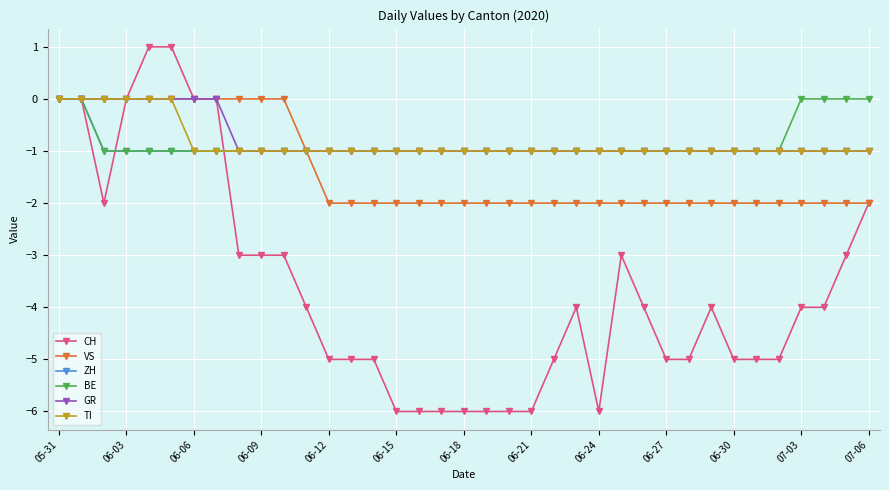

What is the value of the VS point at the 26th from the left?

-2